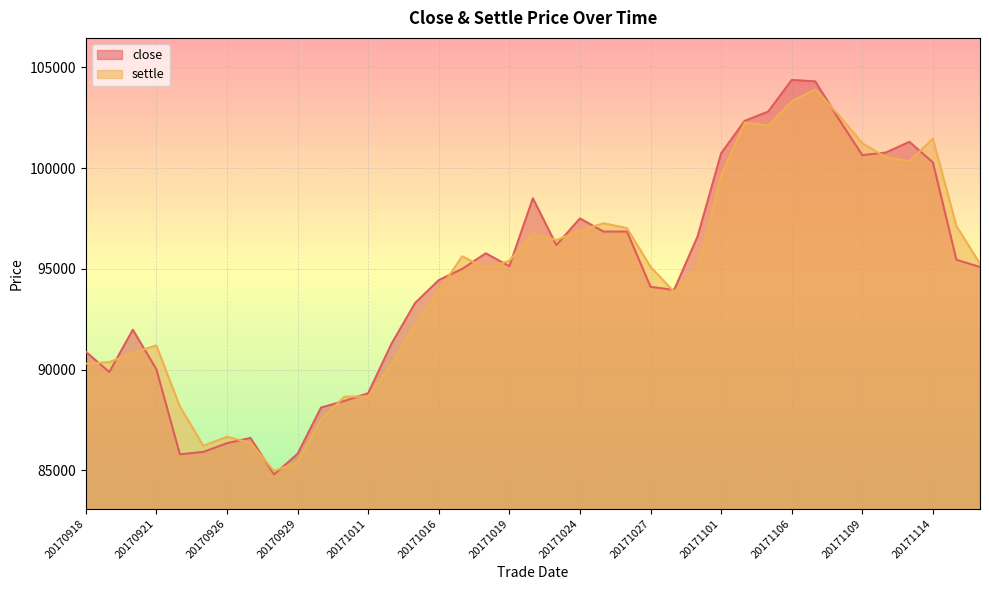

The settle series shows 126527 at 20171023. True or false?

False